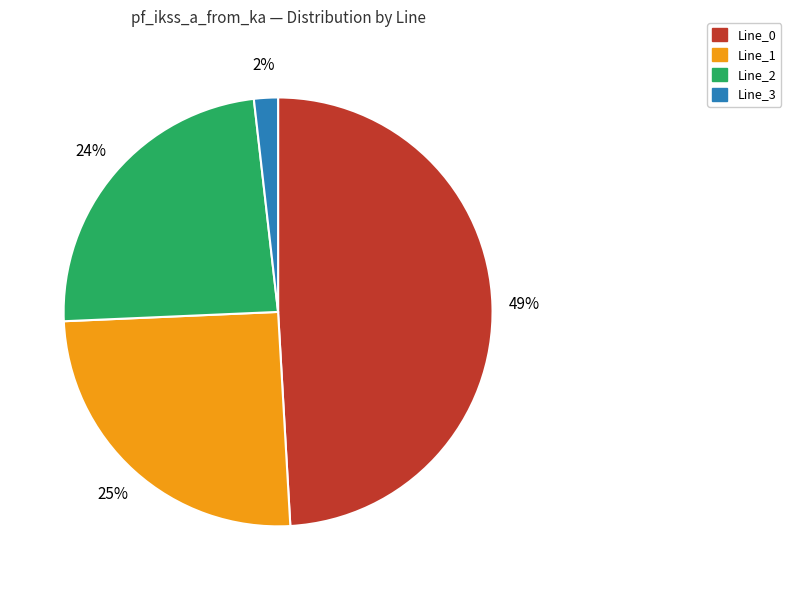

The Line_0 slice represents 49% of the pie. True or false?

True